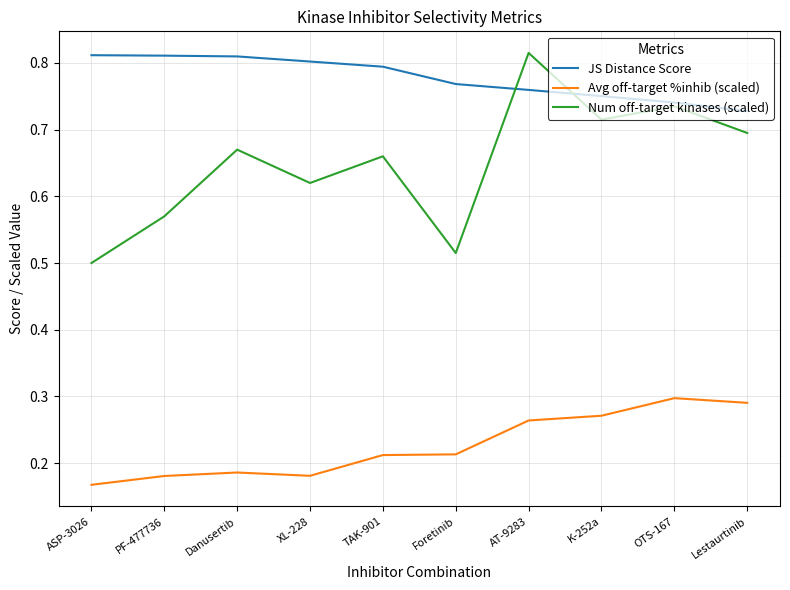

Does the chart display data point markers on the line(s)?

No